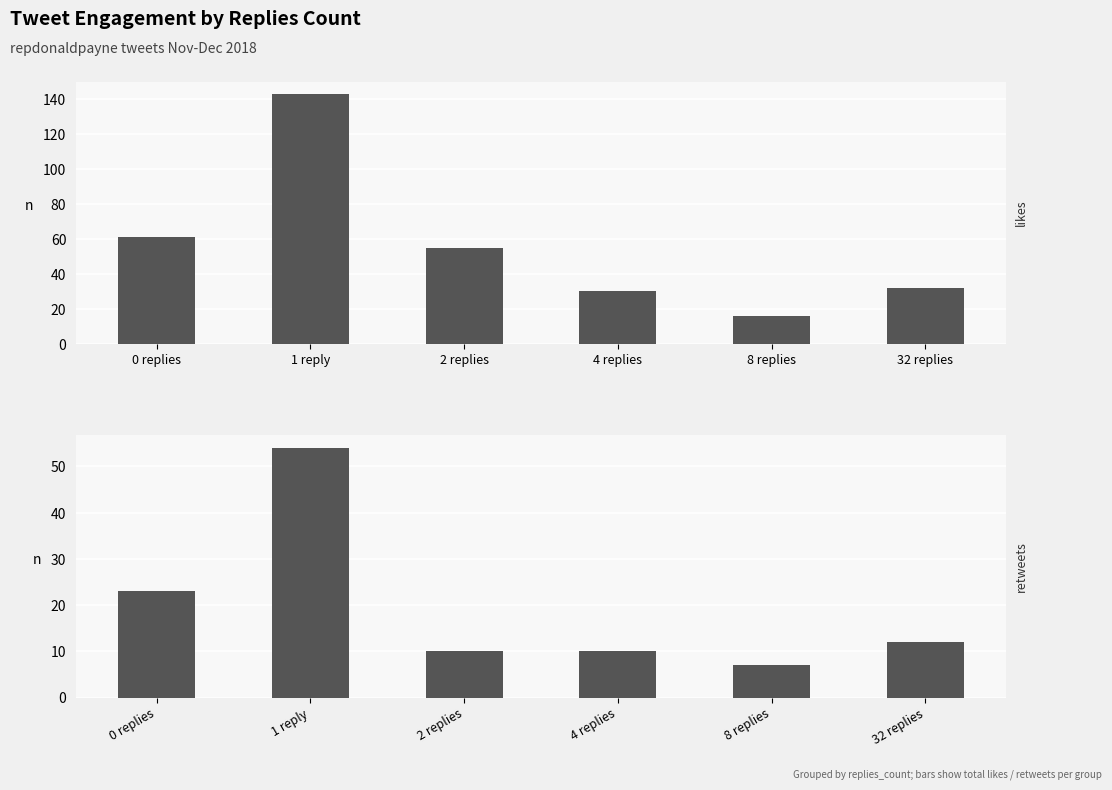

What is the average value of the retweets_count series?

19